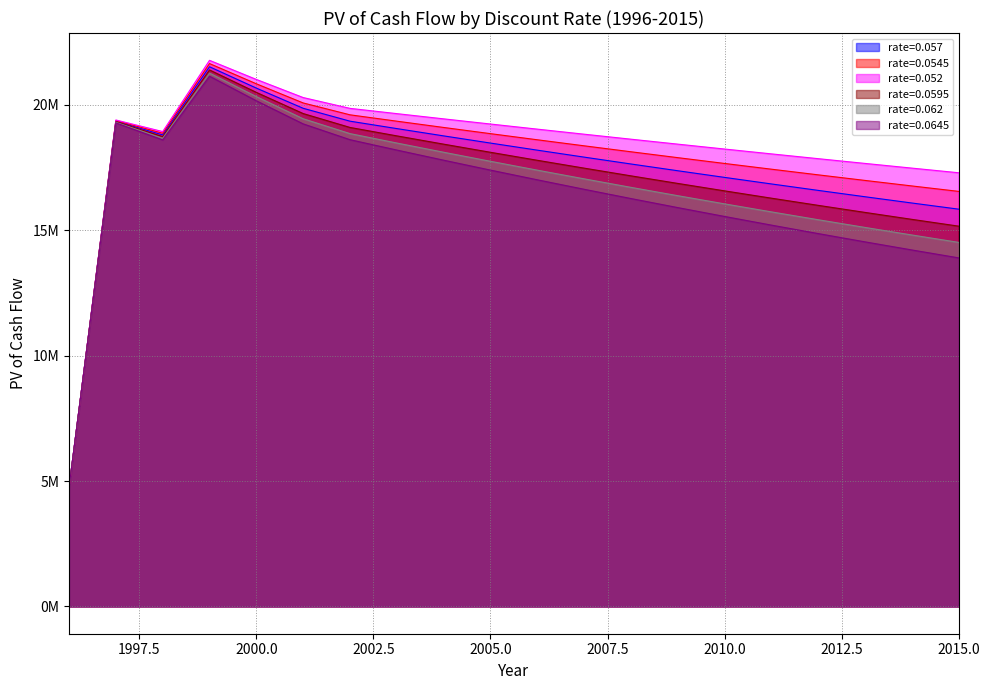

How many values in the rate=0.062 series are below 17394555?

10